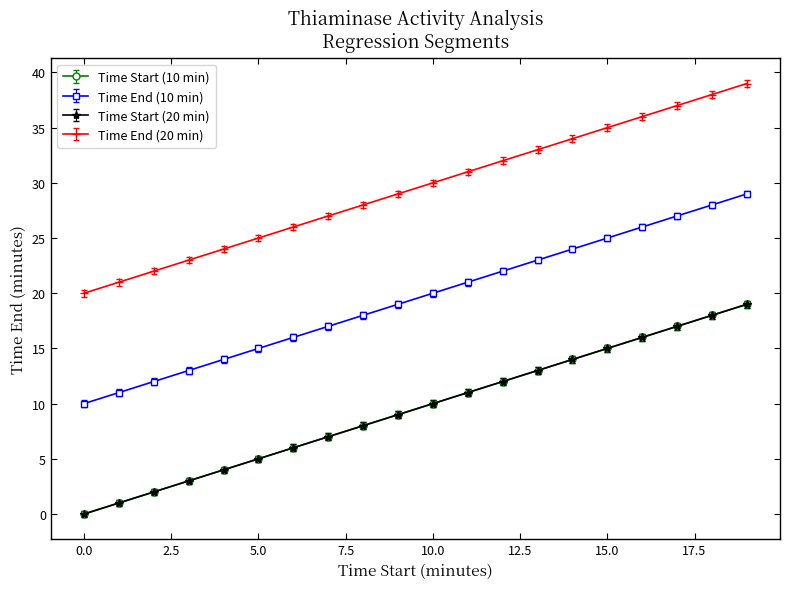

True or false: Time End (20 min) and Time Start (10 min) intersect in this chart.

False